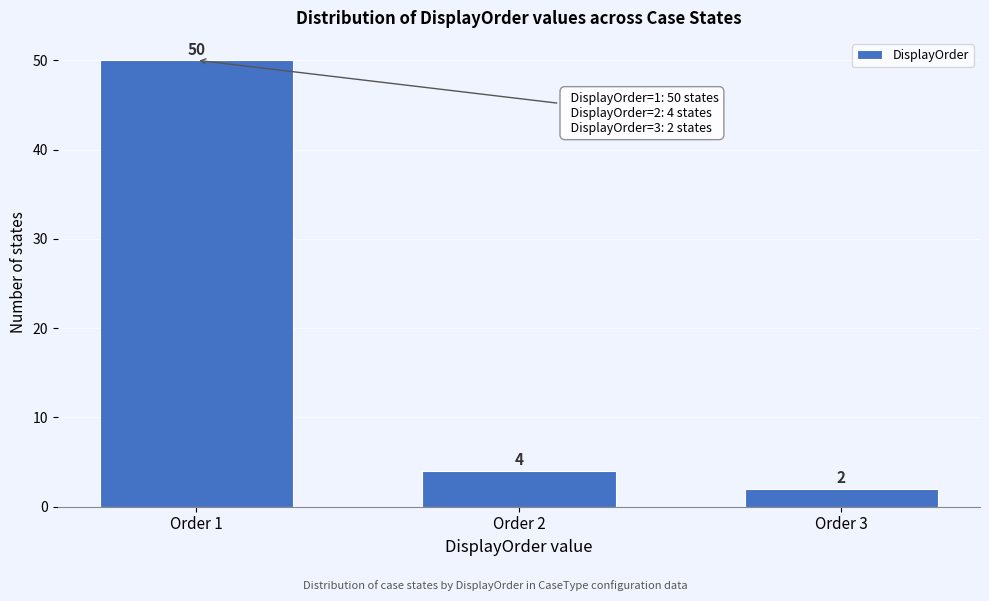

Reading left to right, list all the values displayed in this chart.

50	4	2